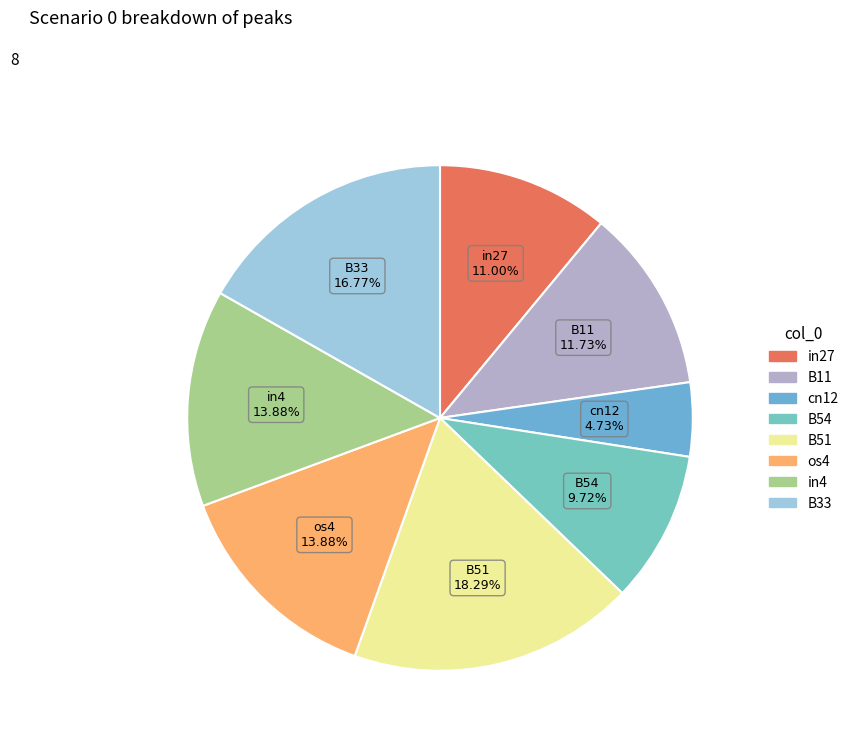

Which slice is the smallest?

cn12